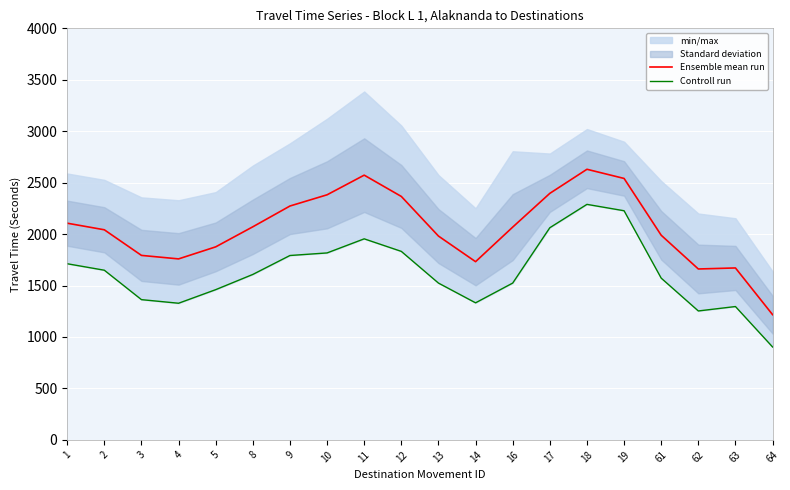

Which series changed the most between 1 and 2?

Ensemble mean run